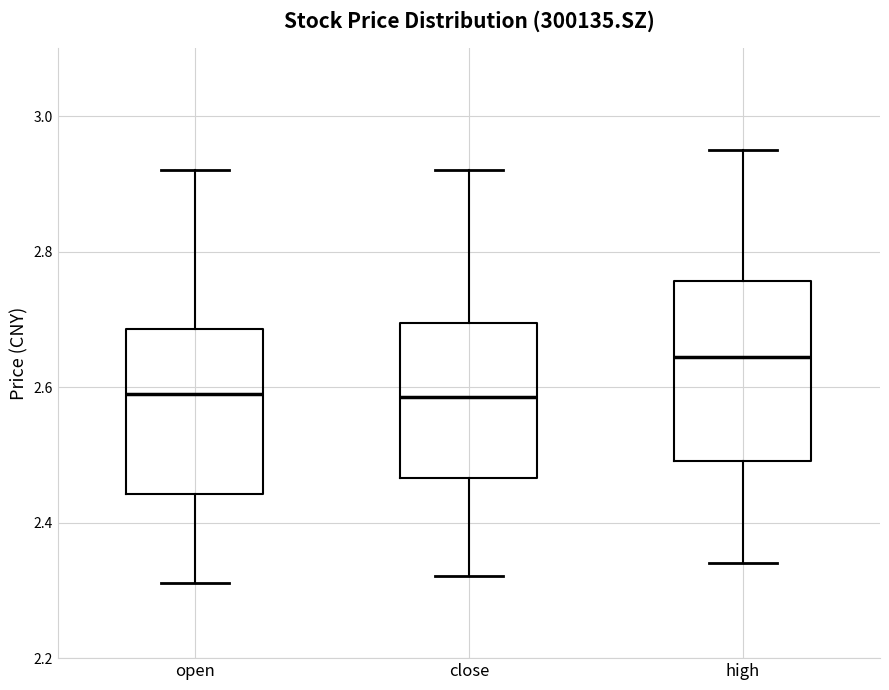

Which box is the tallest, from its lower edge to its upper edge?

high